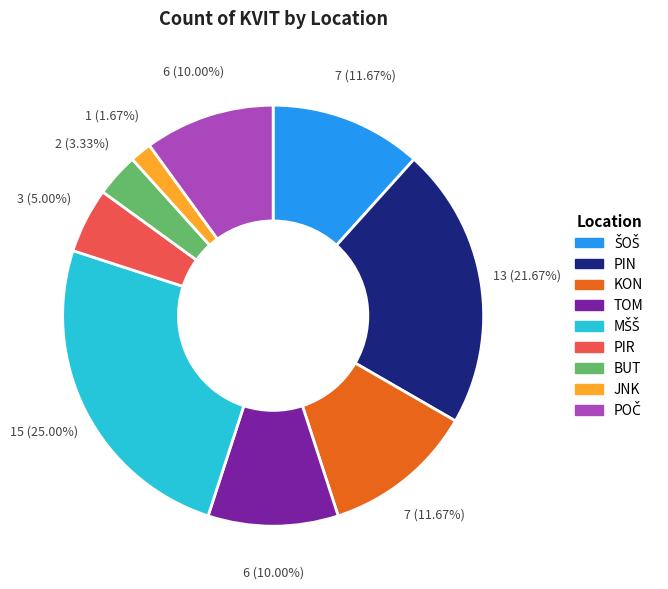

The KON slice represents 12% of the pie. True or false?

True